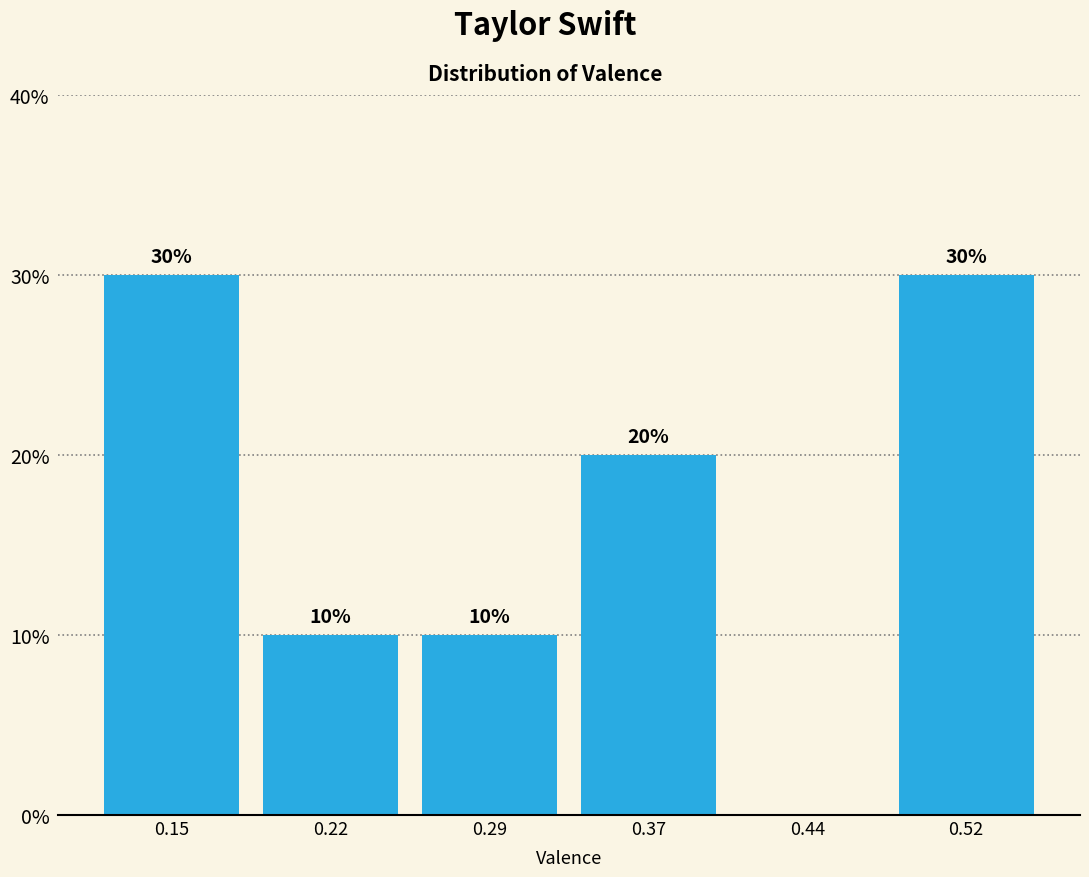

Reading left to right, list all the values displayed in this chart.

0.15=30	0.22=10	0.29=10	0.37=20	0.44=0	0.52=30